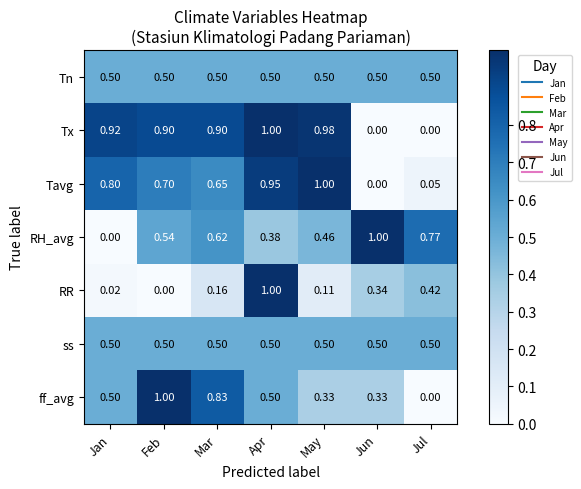

At which category is the sum across all series the highest?

Apr